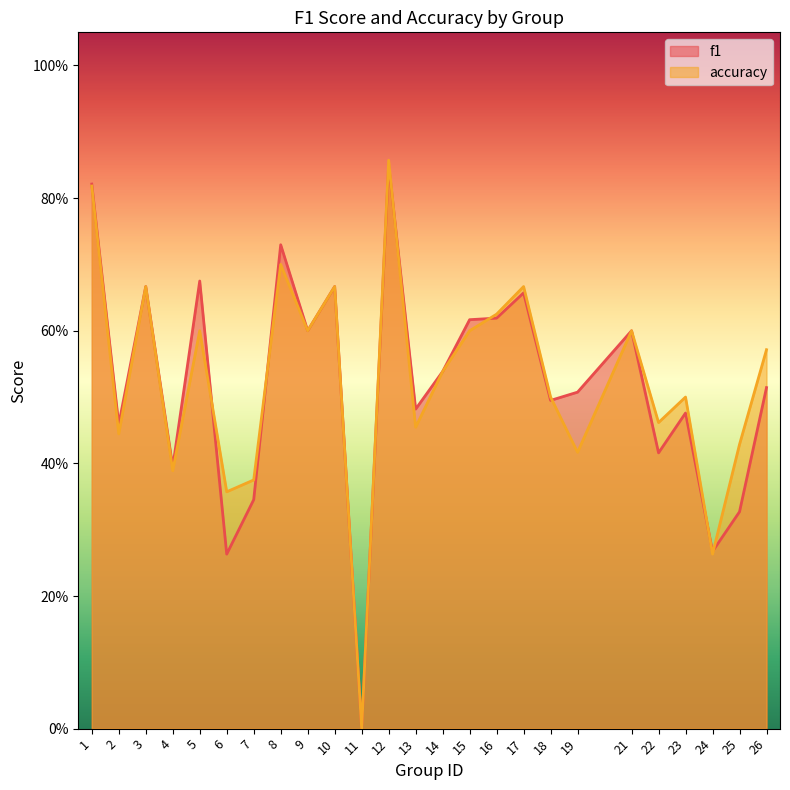

At which category does accuracy reach its first local valley?

2